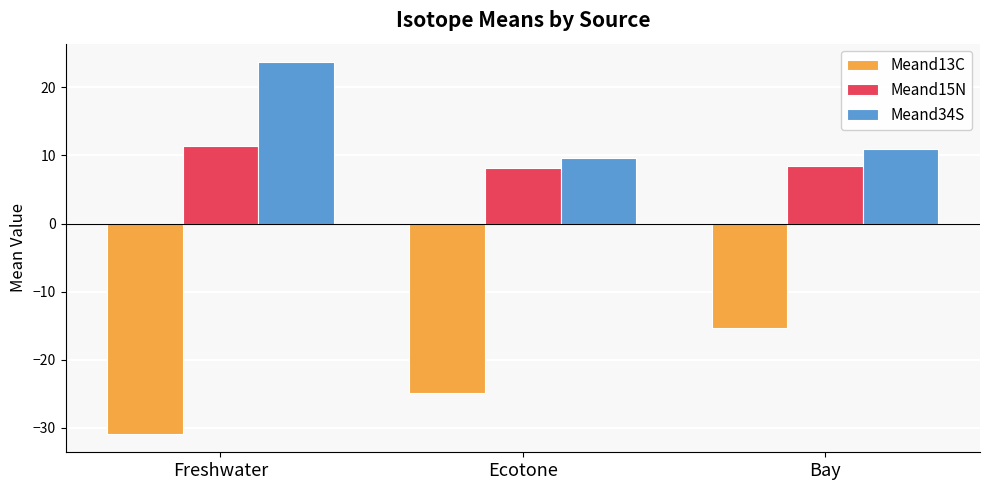

Reading left to right, transcribe all the data shown in this chart.

Meand13C: -30.8	-24.9	-15.3
Meand15N: 11.3	8.1	8.5
Meand34S: 23.7	9.7	11.0